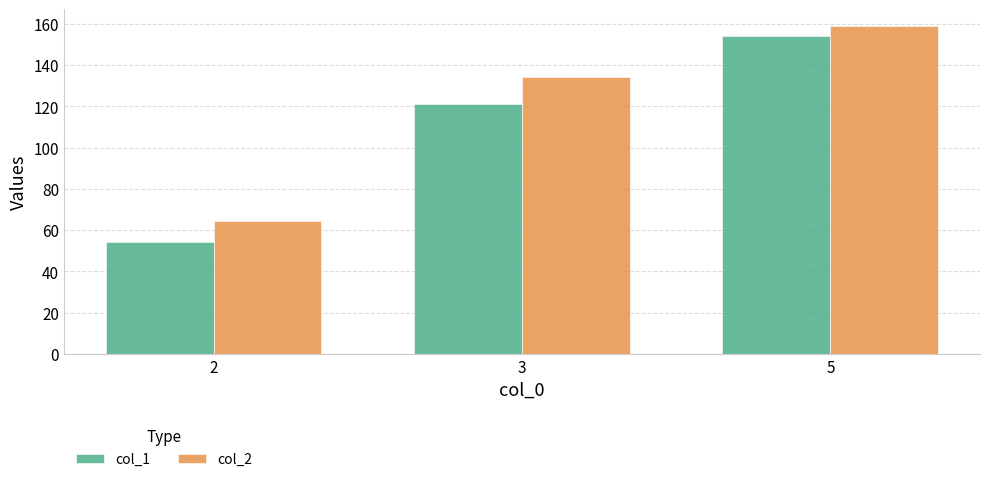

What is the highest value of the col_2 series?

159.1